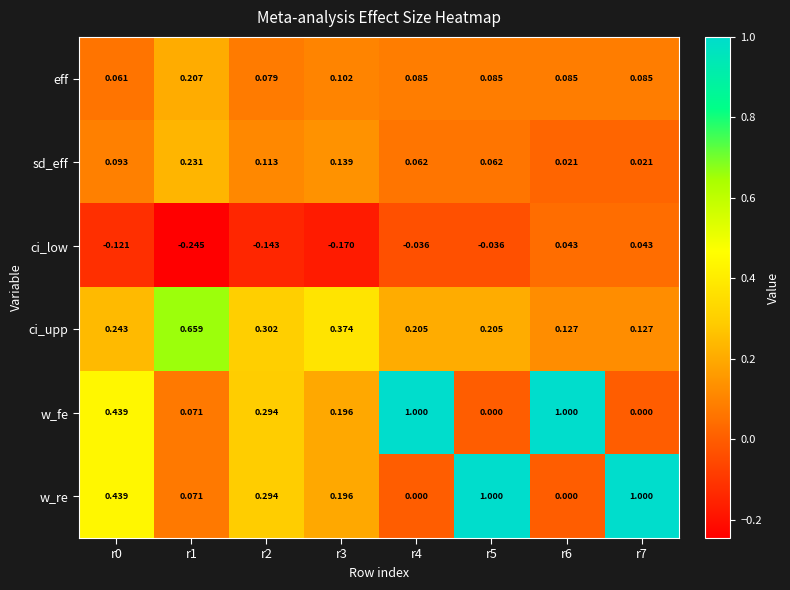

Is the value of ci_low at r6 greater than the value of ci_upp at r1?

No